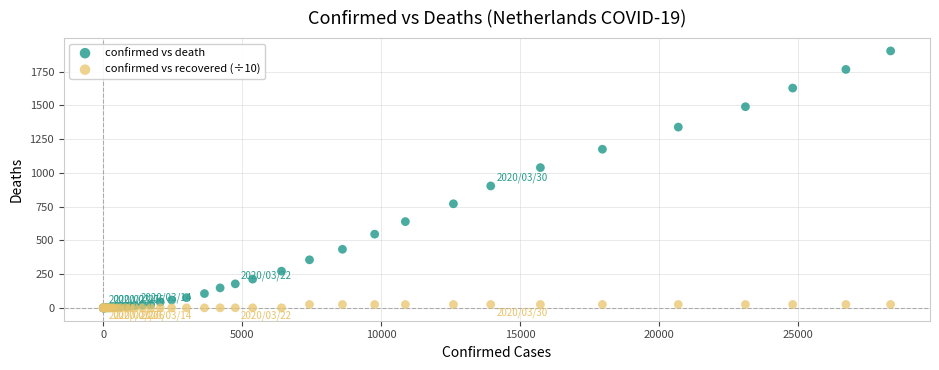

In the confirmed vs death series, what Y value is closest to 951?

903.0